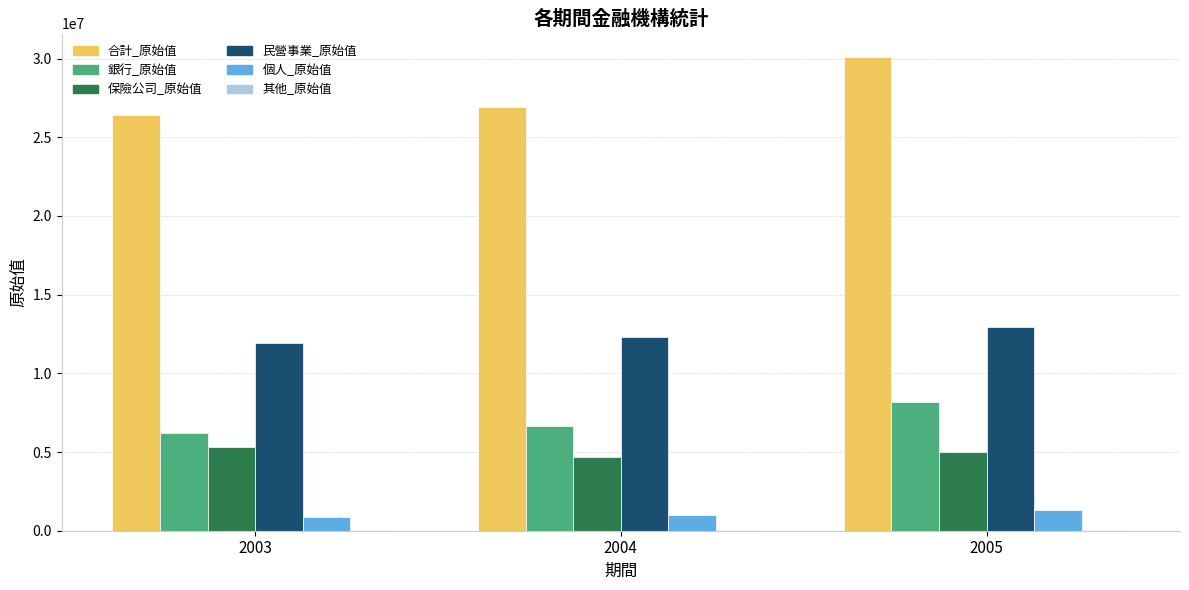

Which series has the largest range (max minus min)?

合計_原始值